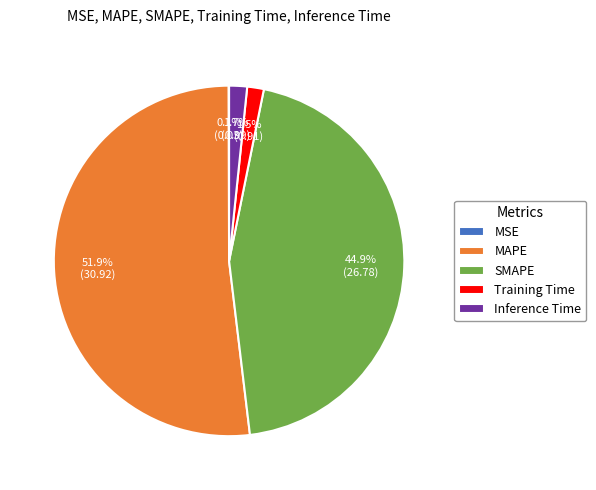

Between Training Time and MAPE, which is larger?

MAPE